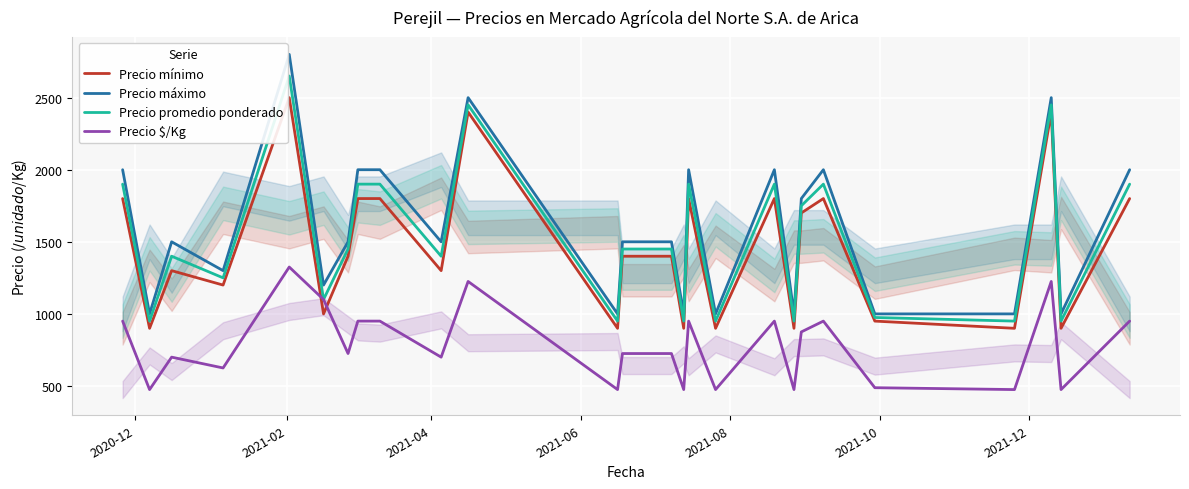

Is this an area chart (filled region under the line)?

No